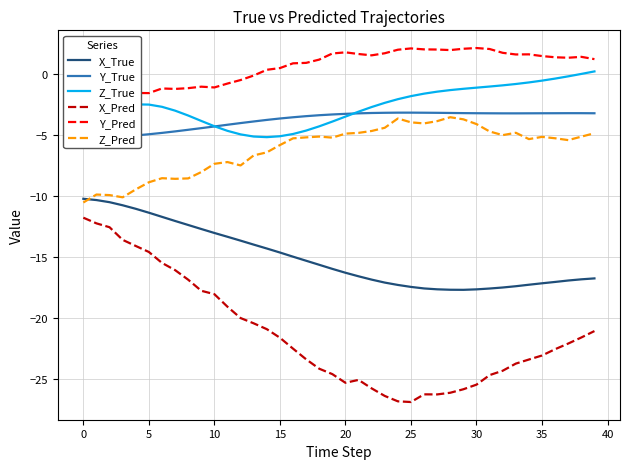

True or false: X_True and Y_True cross at least once.

False